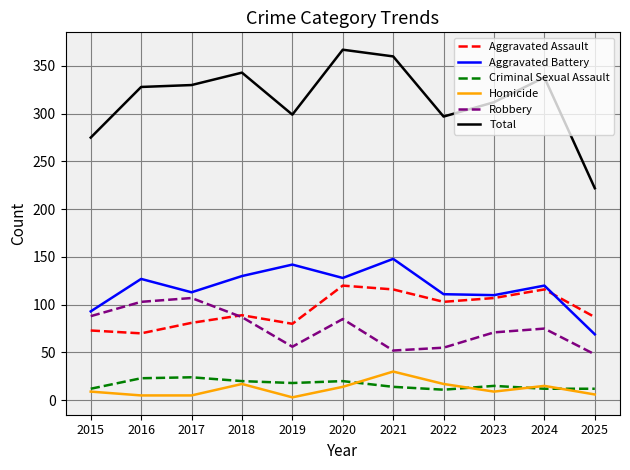

Is the value of Criminal Sexual Assault at 2021 greater than the value of Total at 2015?

No